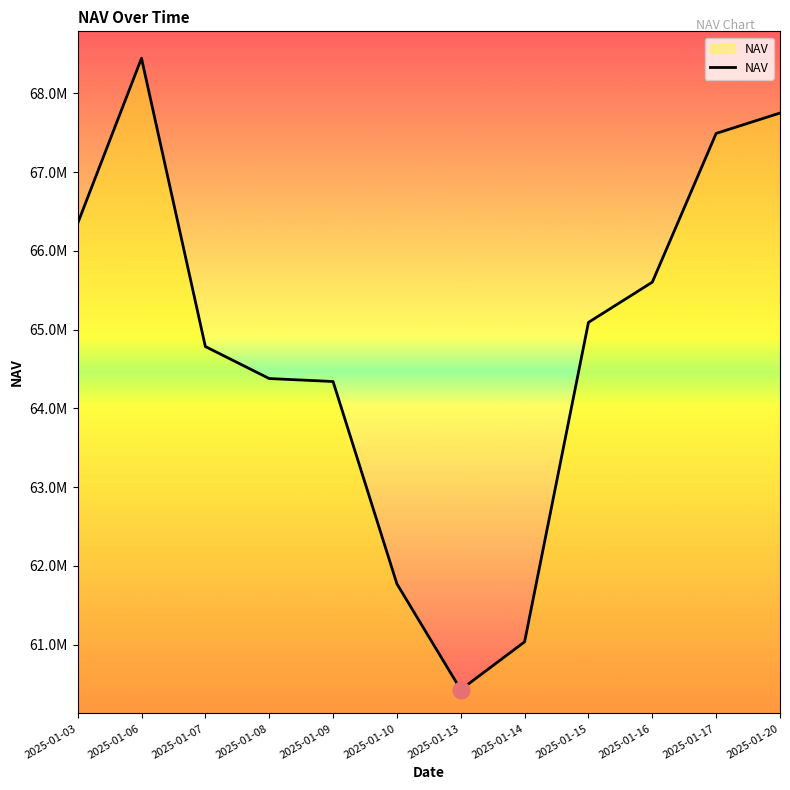

At which label is the value closest to 64436092?

2025-01-08